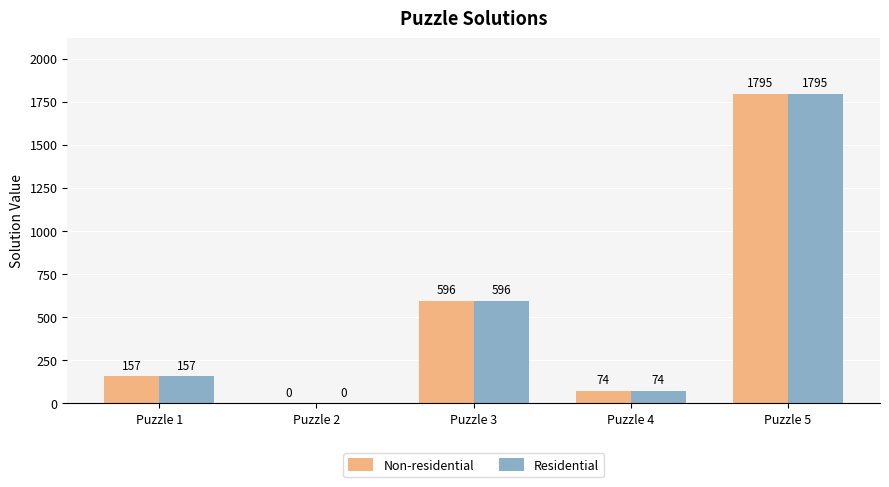

Reading right to left, what are all the values shown in this chart?

Non-residential: 1795	74	596	0	157
Residential: 1795	74	596	0	157